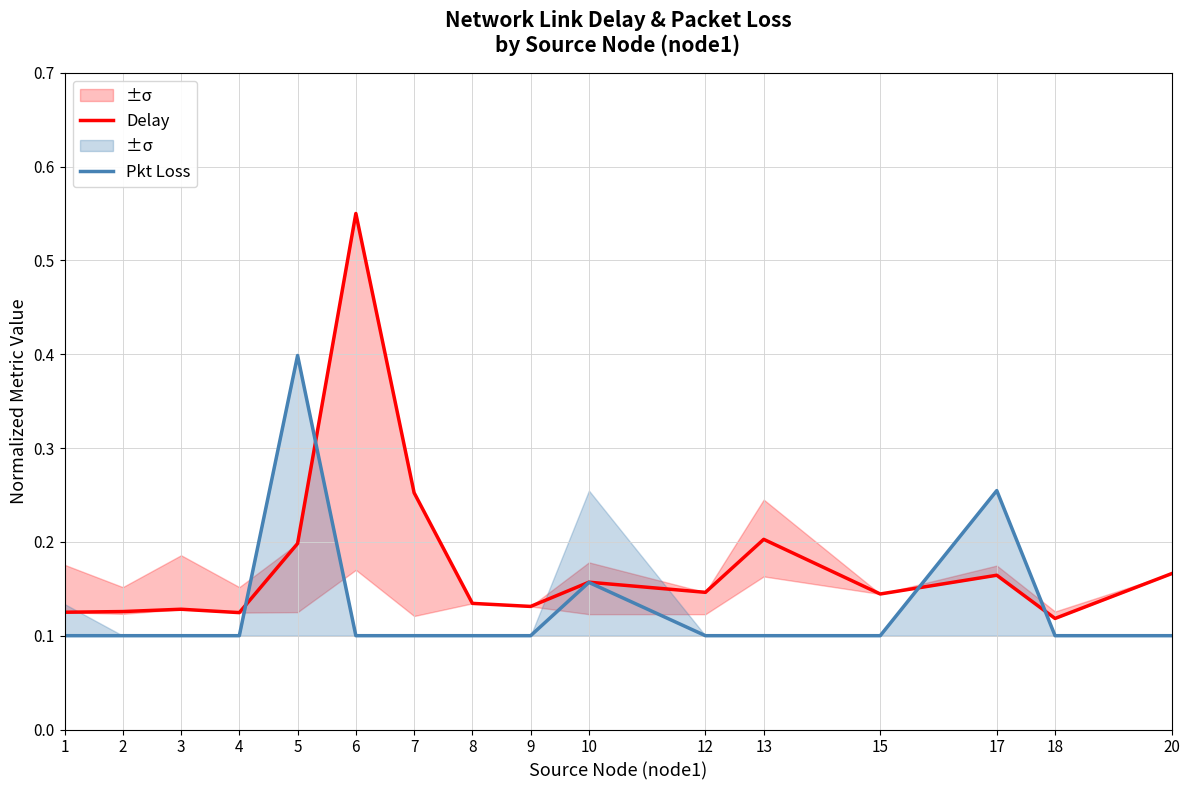

True or false: Pkt Loss has more than 1 interior local peaks.

True